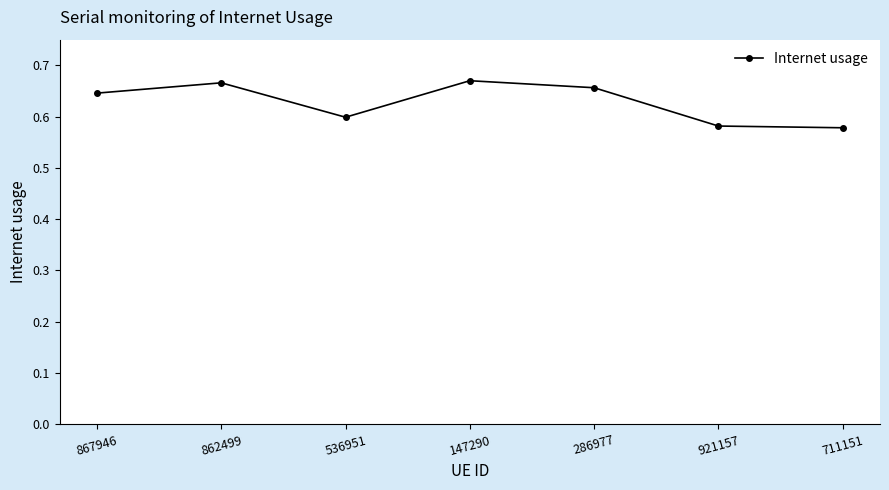

How many lines are shown in the chart?

1